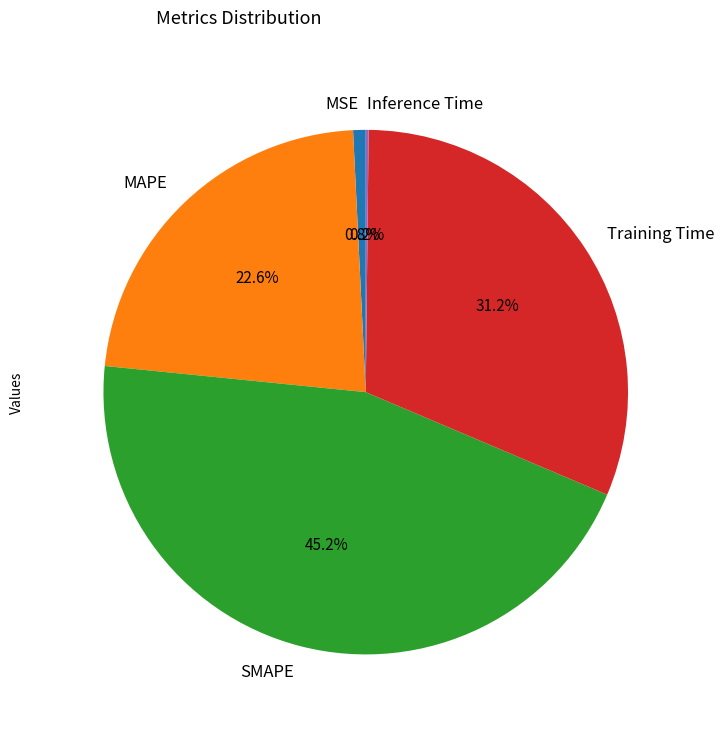

What percentage is the MSE slice, to the nearest percent?

1%